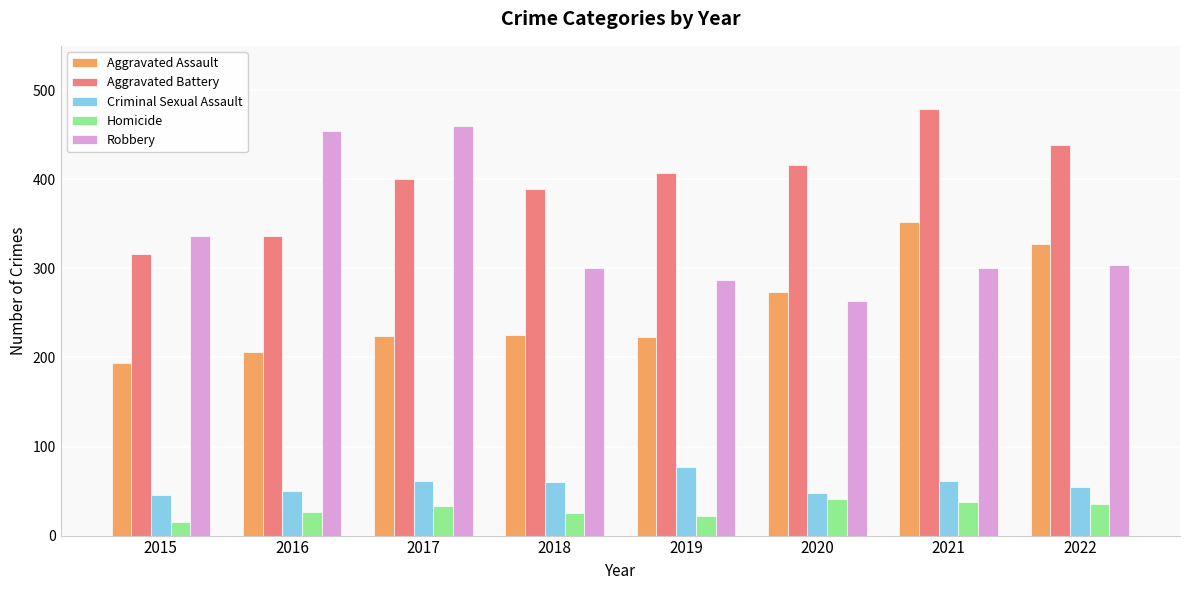

True or false: Criminal Sexual Assault has a value of 18 at 2020.

False